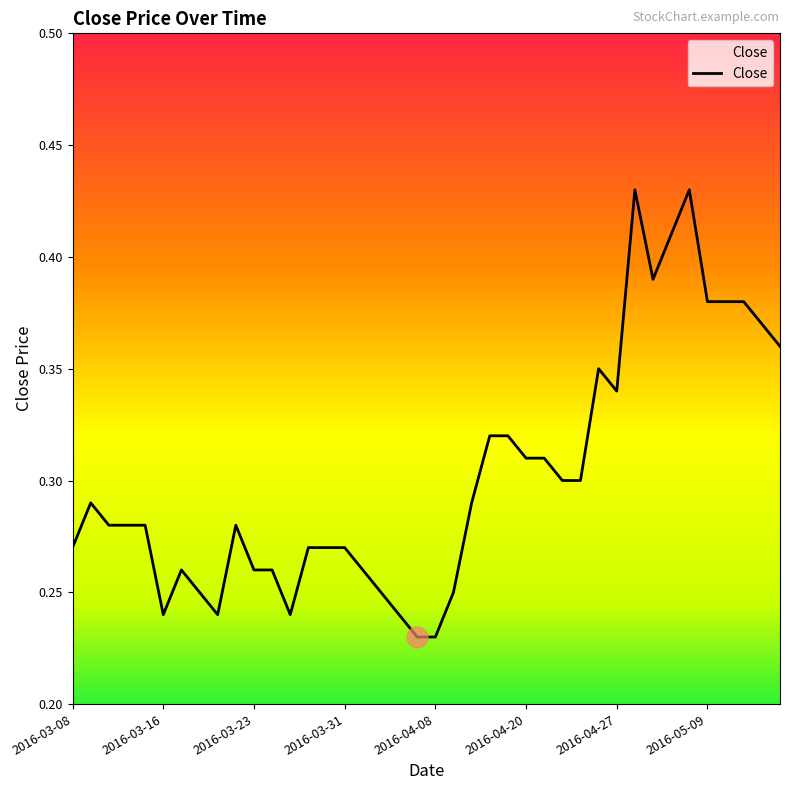

How many lines are shown in the chart?

1